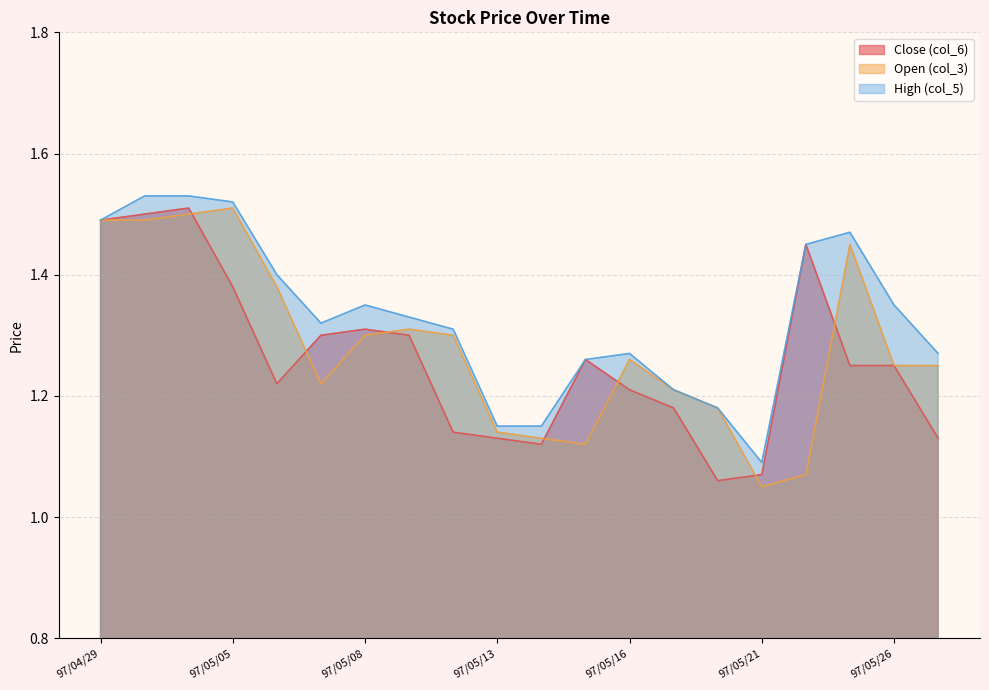

How many intersections are there between Close (col_6) and Open (col_3)?

7